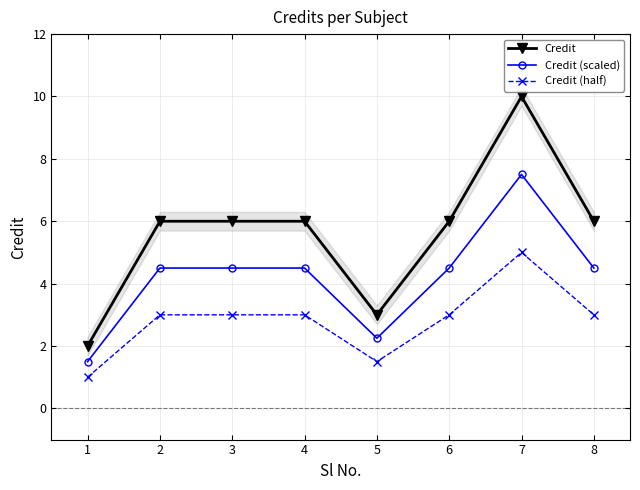

Is the value of Credit (half) at 4 greater than the value of Credit (scaled) at 3?

No